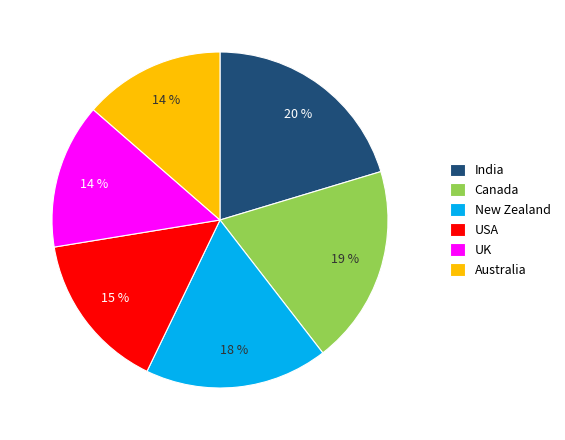

To the nearest percent, what is the average slice percentage?

17%